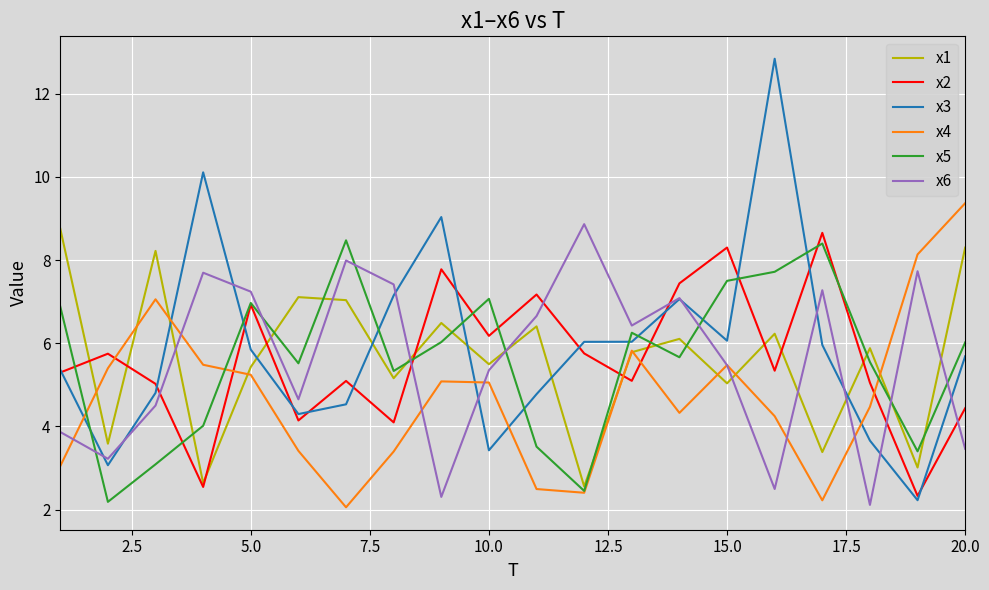

After their last crossing, which series has the higher values: x4 or x2?

x4